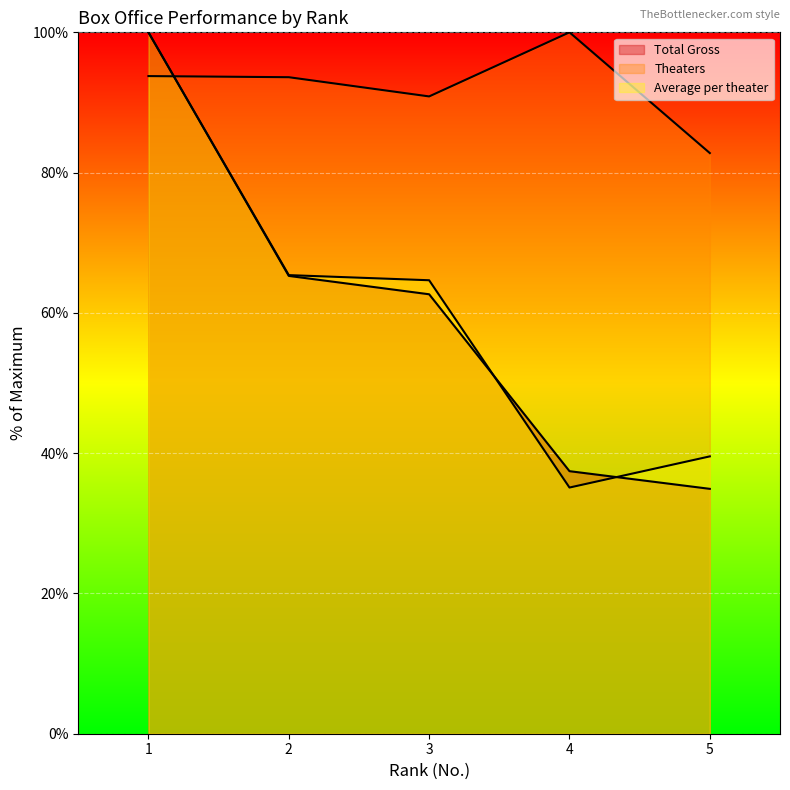

How many times do Theaters and Total Gross cross each other?

1